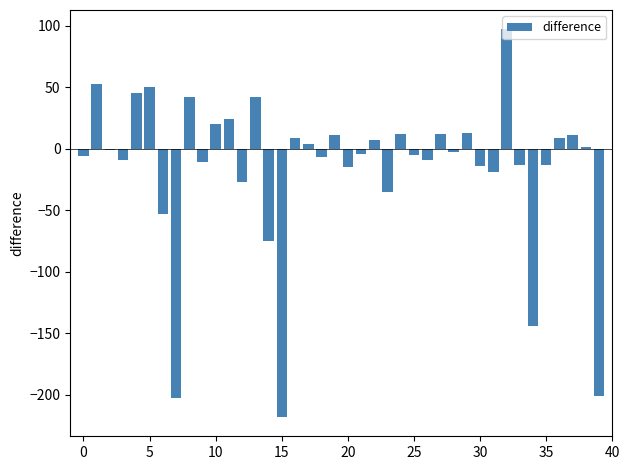

What is the sum of all values?

-623